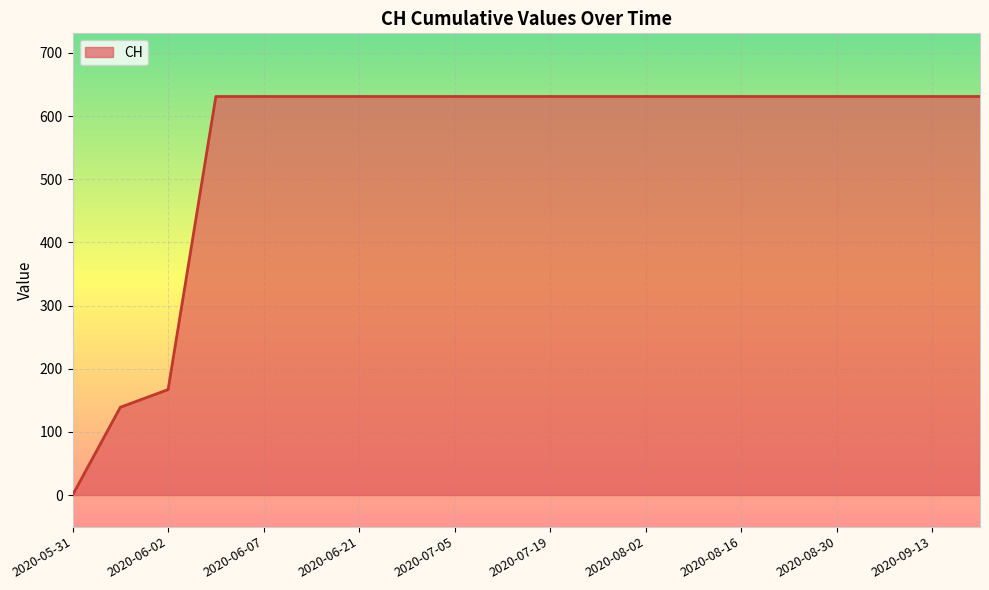

Reading right to left, list all the values displayed in this chart.

631	631	631	631	631	631	631	631	631	631	631	631	631	631	631	631	631	167	139	0